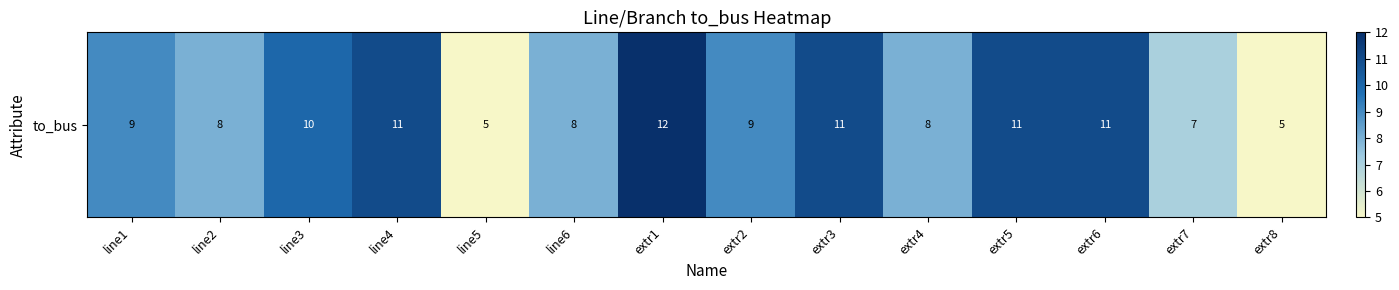

What is the approximate value at line5?

5